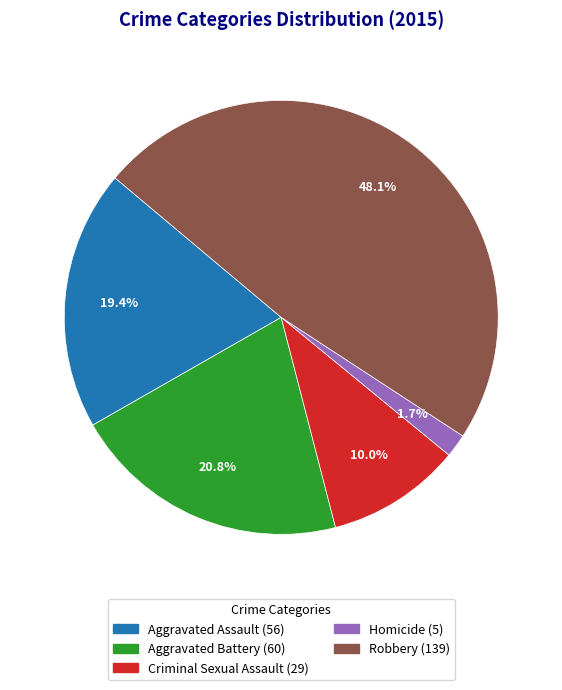

Rank the categories by value from highest to lowest.

Robbery, Aggravated Battery, Aggravated Assault, Criminal Sexual Assault, Homicide